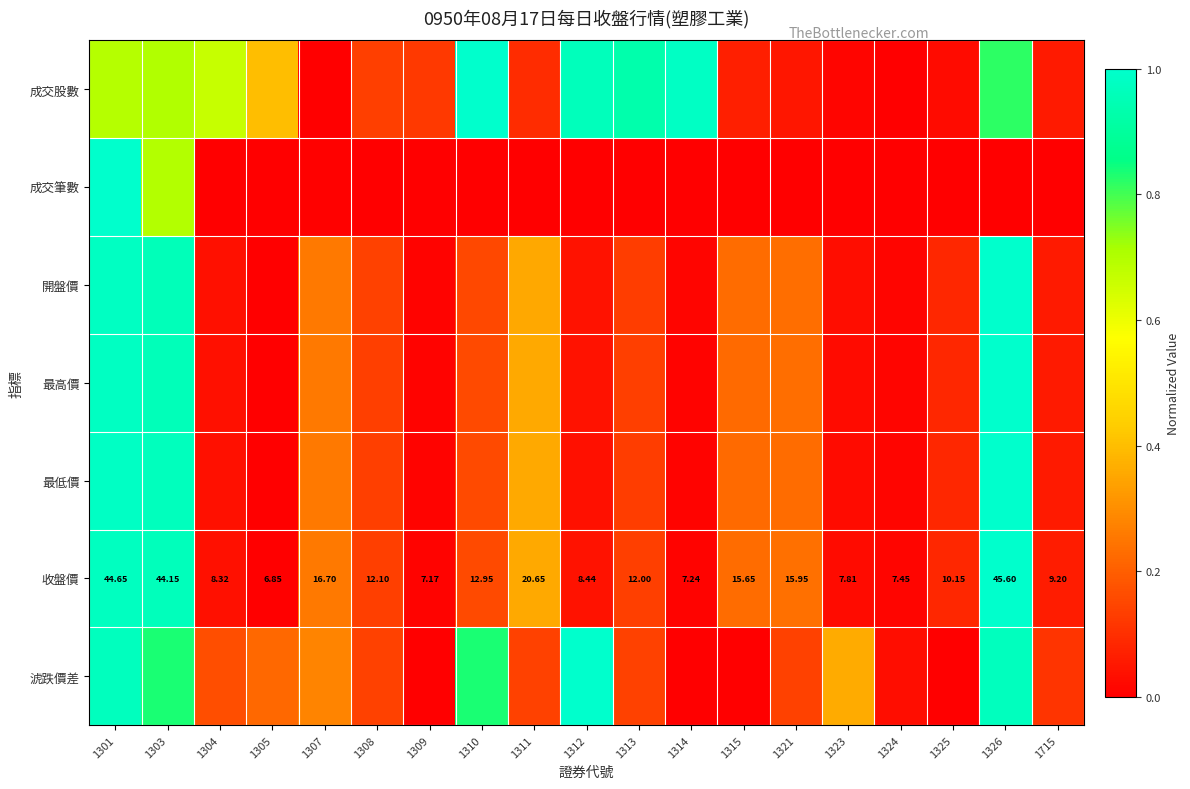

Count the number of categories in the chart.

19